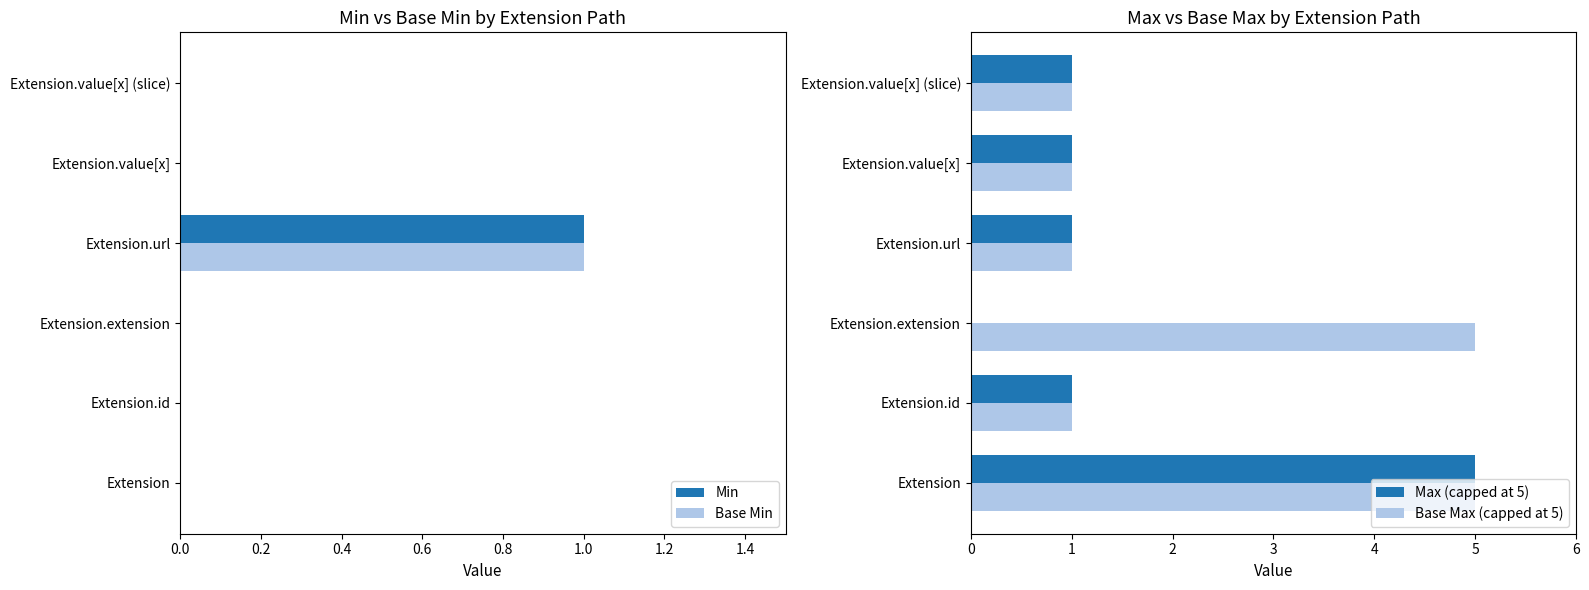

The value of Base Min at Extension.id is -1. True or false?

False